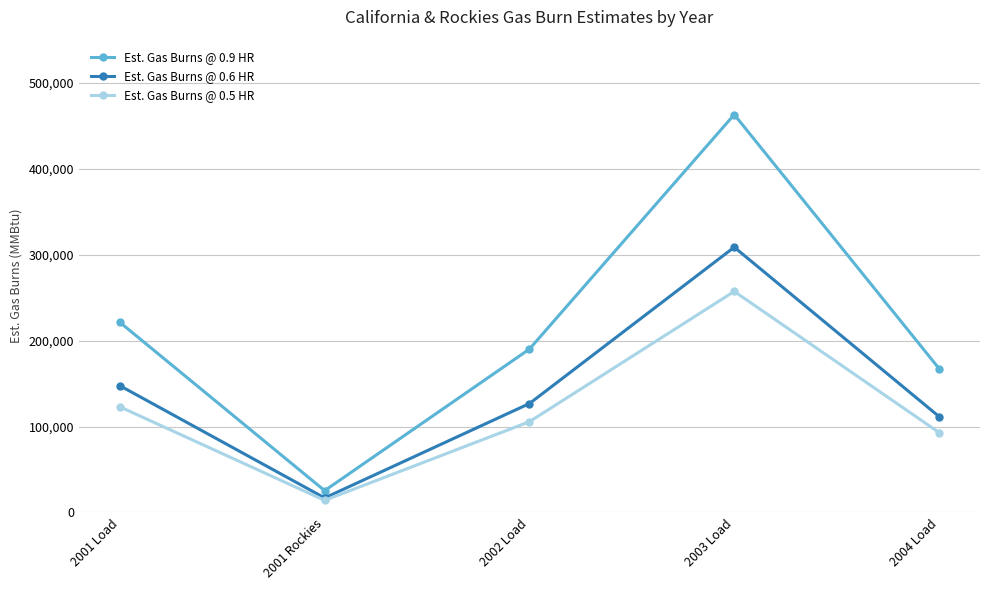

Where is the first local minimum for Est. Gas Burns @ 0.5 HR?

2001 Rockies